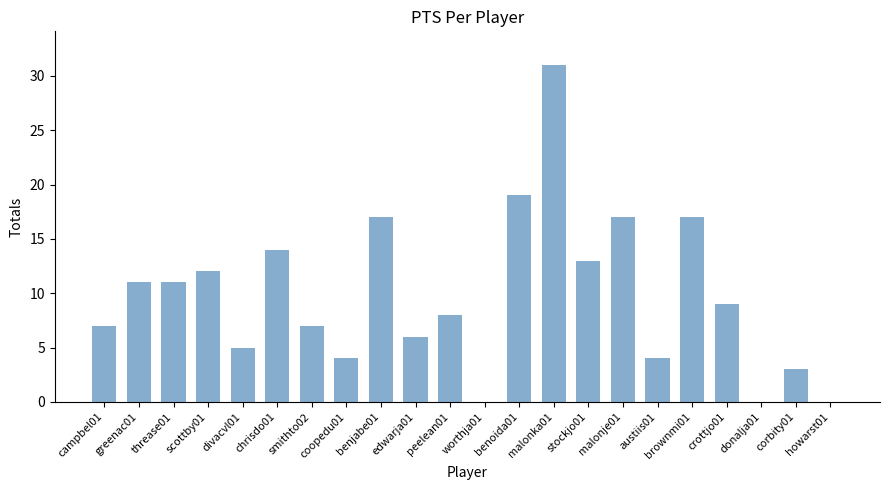

Is it true that the value at divacvl01 is 7?

False